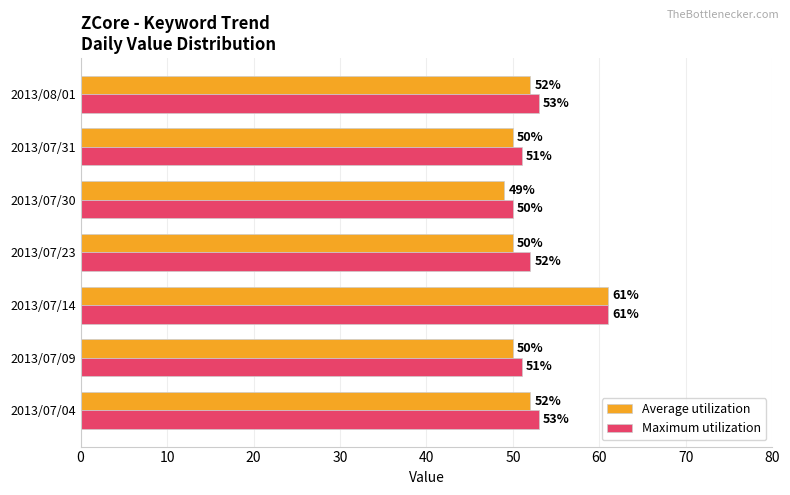

Which series has the widest spread of values?

Average utilization